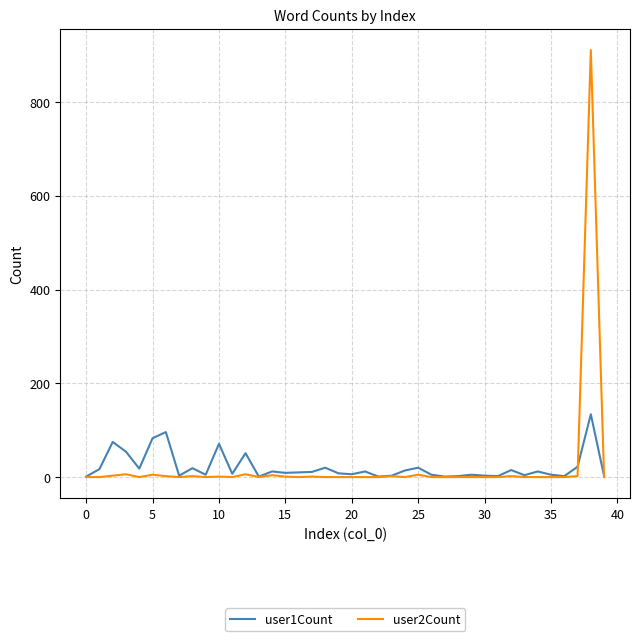

In user2Count, how many points are higher than both neighbors (excluding endpoints)?

11